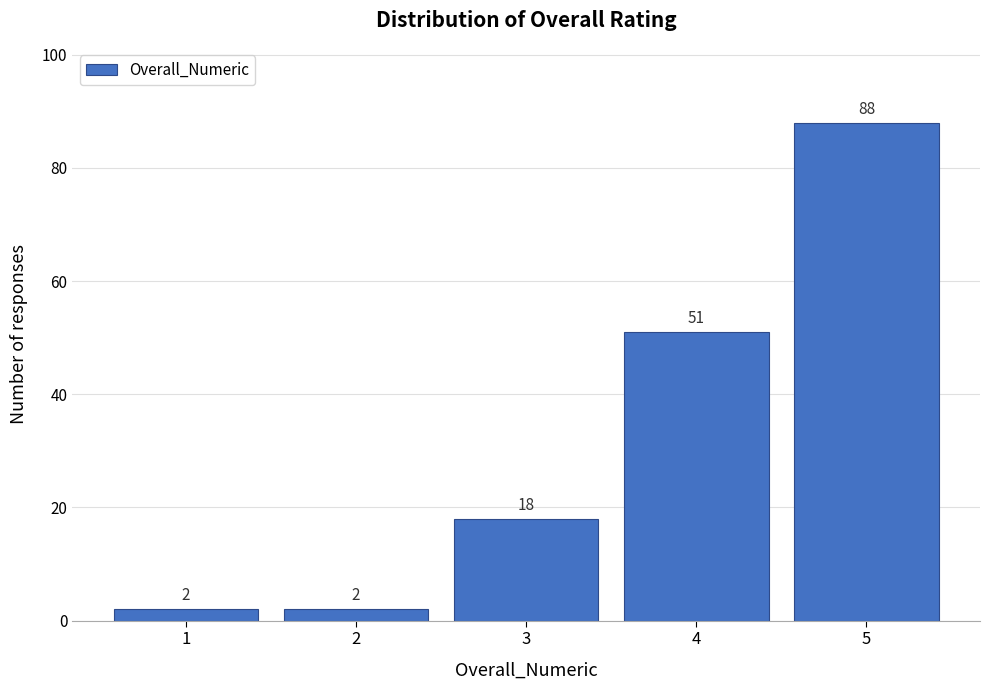

How tall is the bar that spans 0.5 to 1.5 on the x-axis?

2